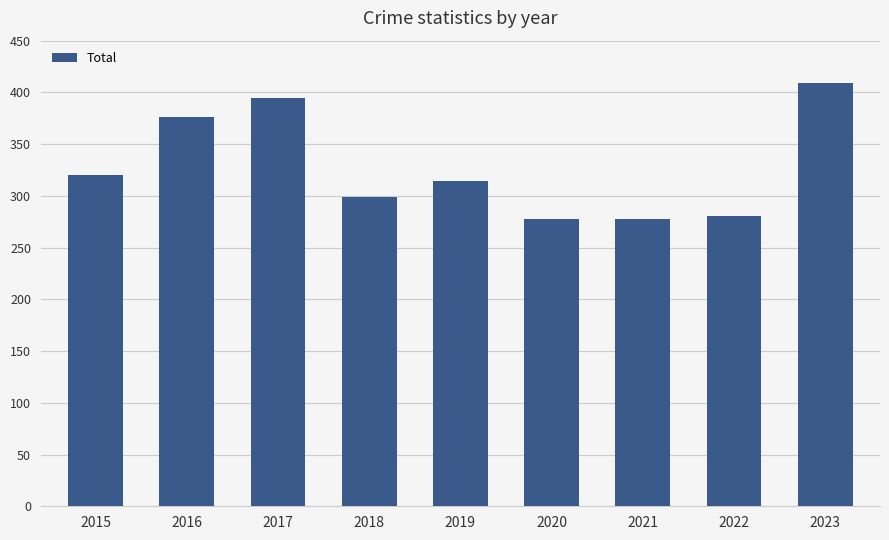

Are the bars grouped side by side (vs. stacked)?

No